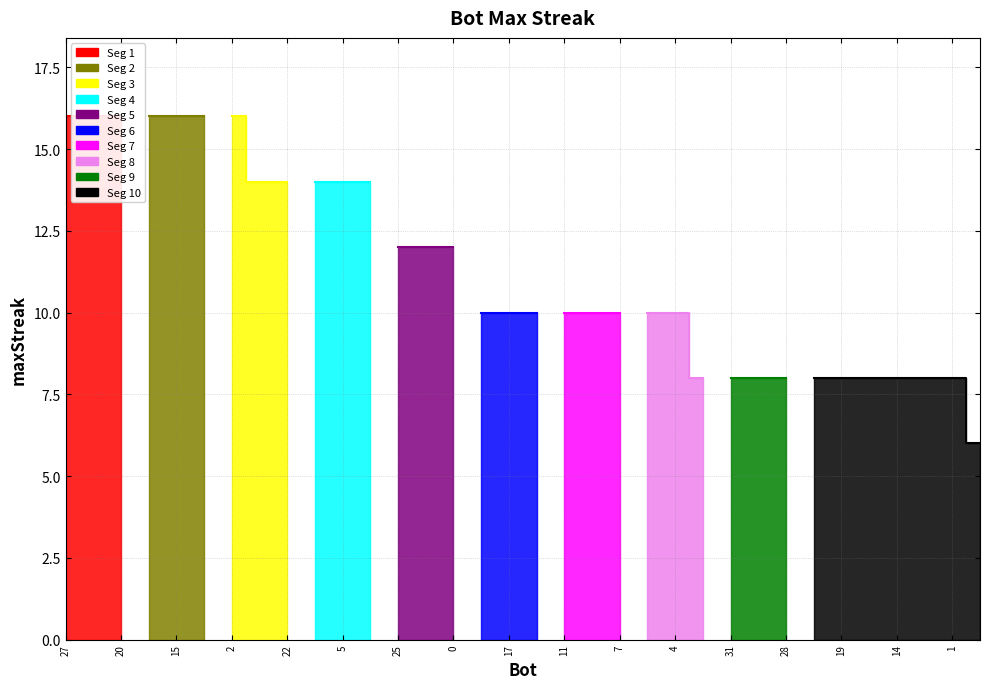

Is it true that the value at 8 is 13?

False